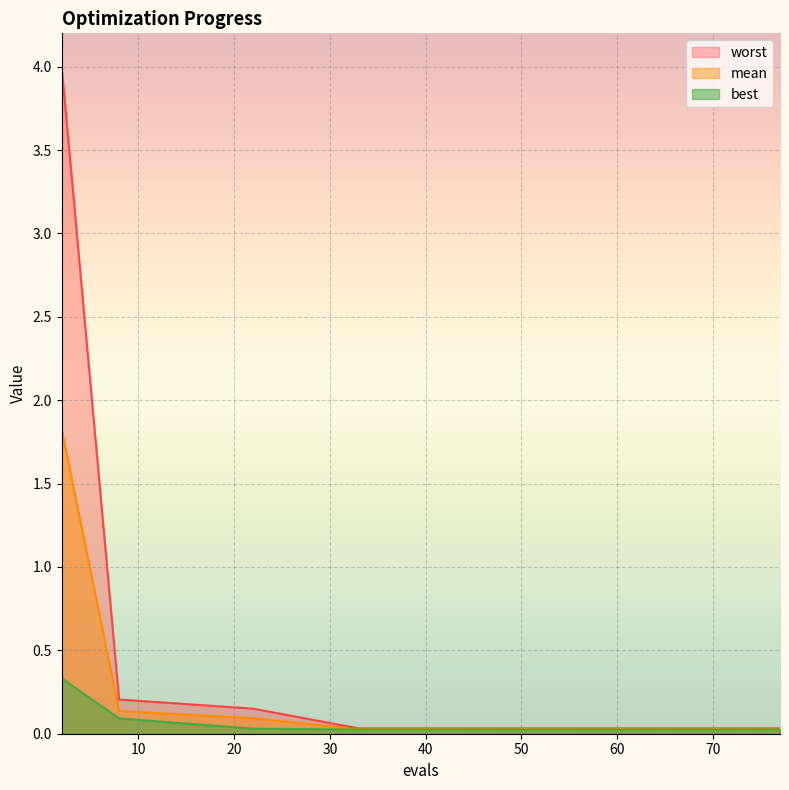

List the labels in order of best value, largest first.

2, 8, 22, 33, 37, 42, 47, 52, 57, 63, 67, 71, 73, 75, 77